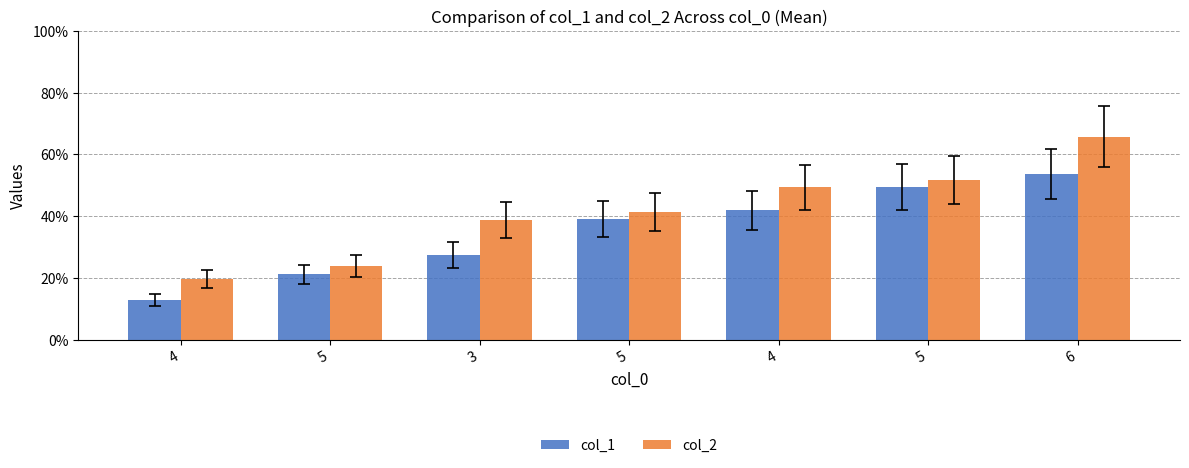

How many bars are there in total?

14